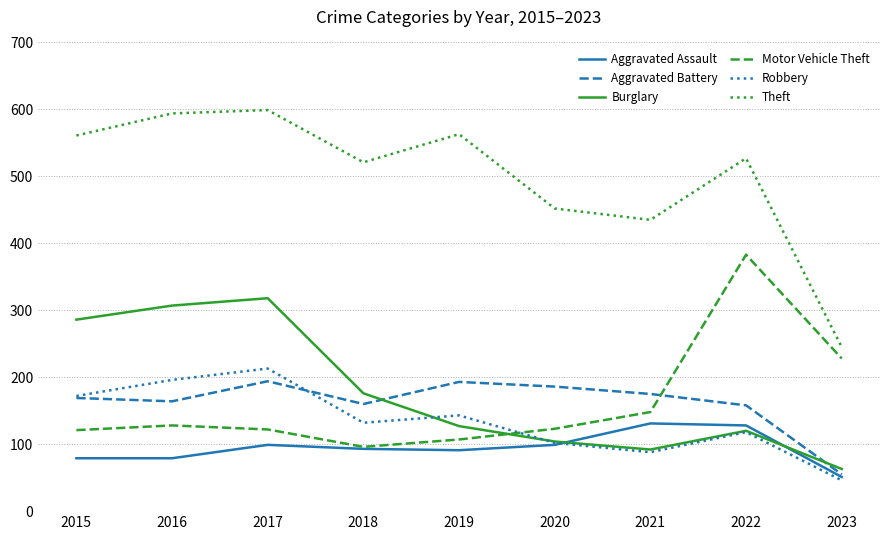

The value of Aggravated Assault at 2016 is 38. True or false?

False